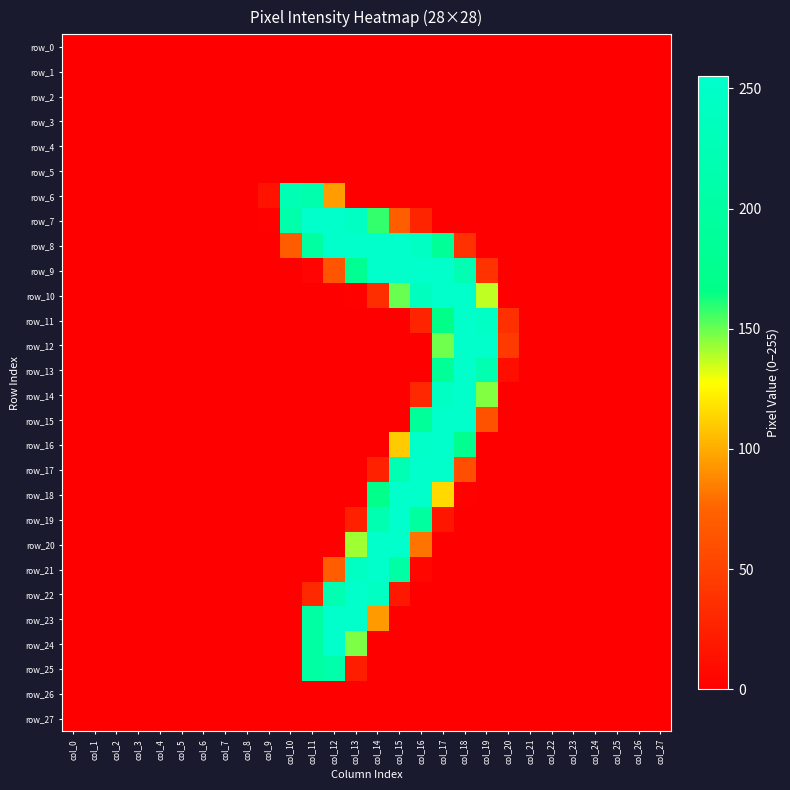

The row_7 series shows 109 at col_15. True or false?

False